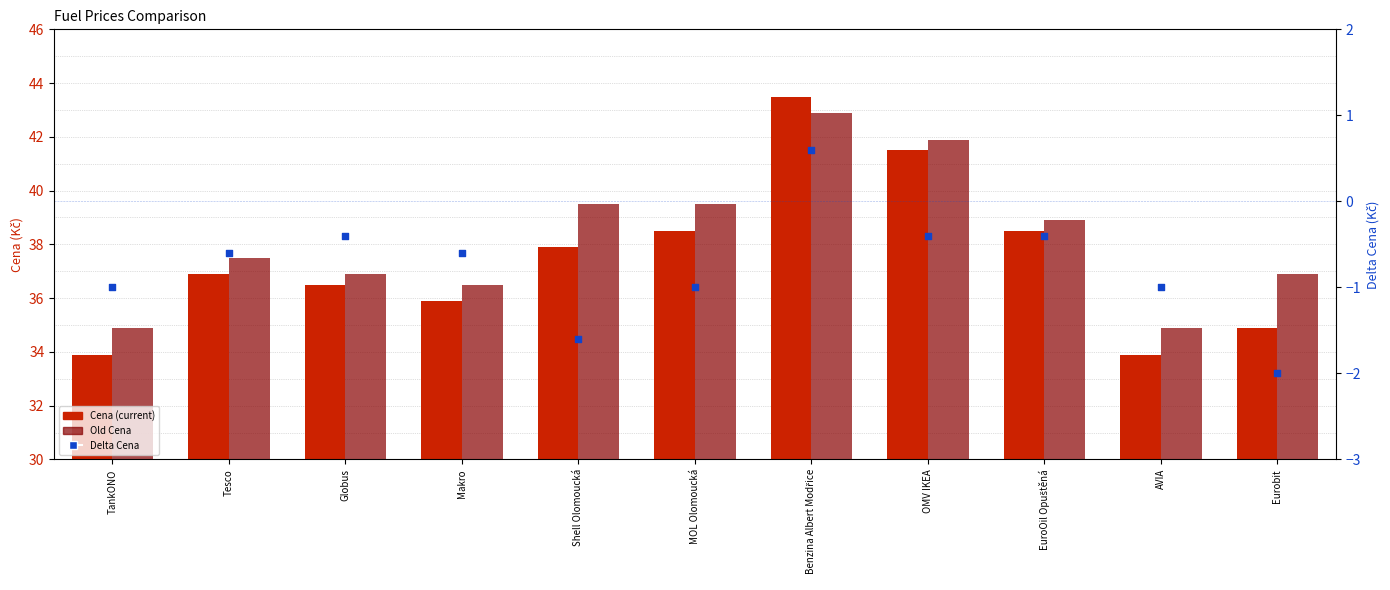

What are all the series names shown in the legend?

Cena, Old Cena, Delta Cena